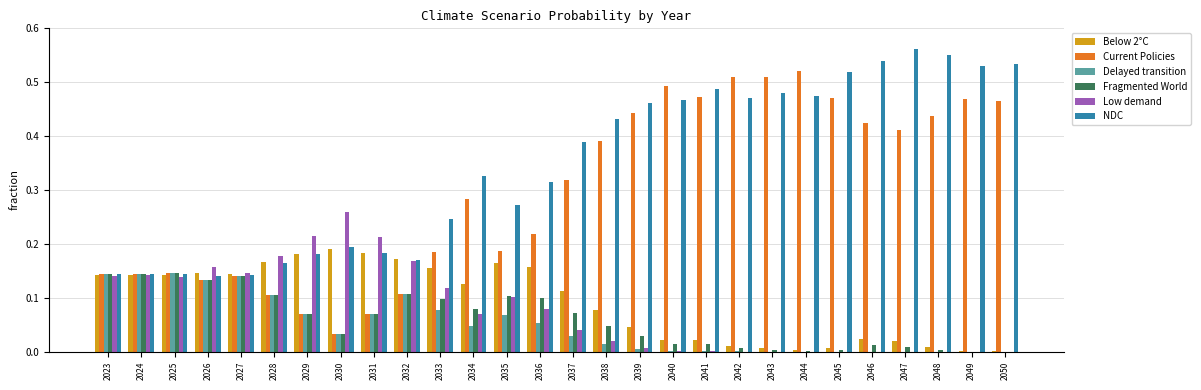

What is the total value across all series at 2033?

0.9